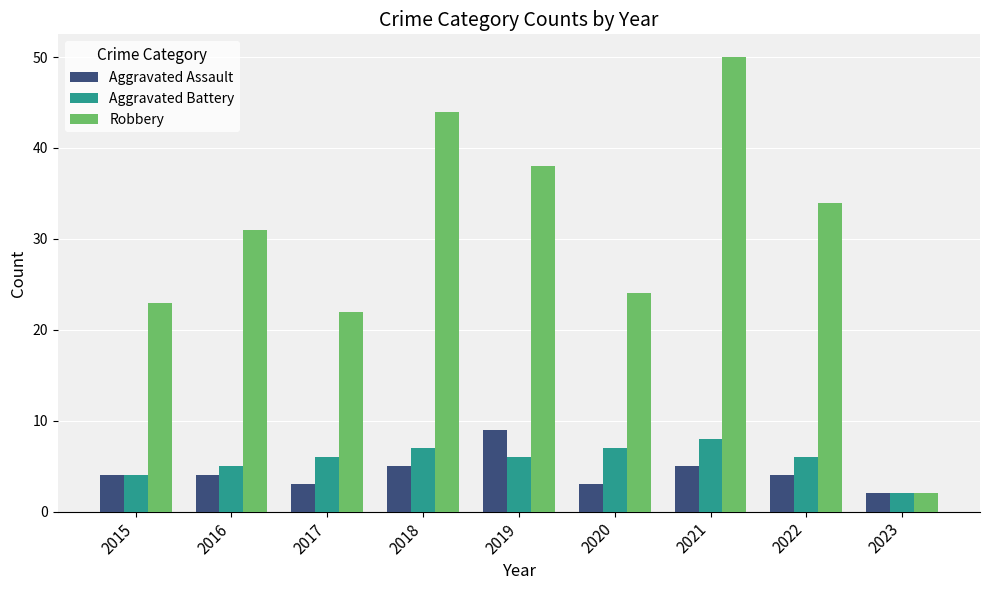

Rank the categories by Robbery value from lowest to highest.

2023, 2017, 2015, 2020, 2016, 2022, 2019, 2018, 2021